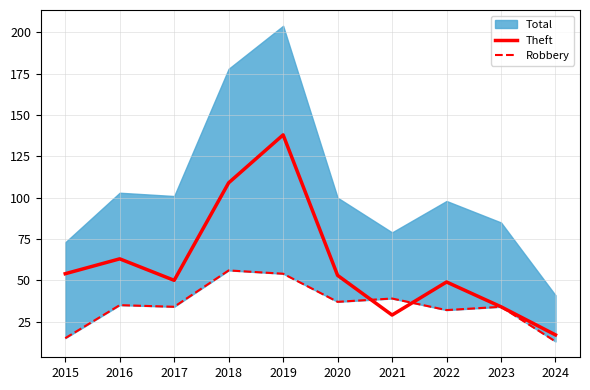

What is the value of the Theft point at the 9th from the left?

34